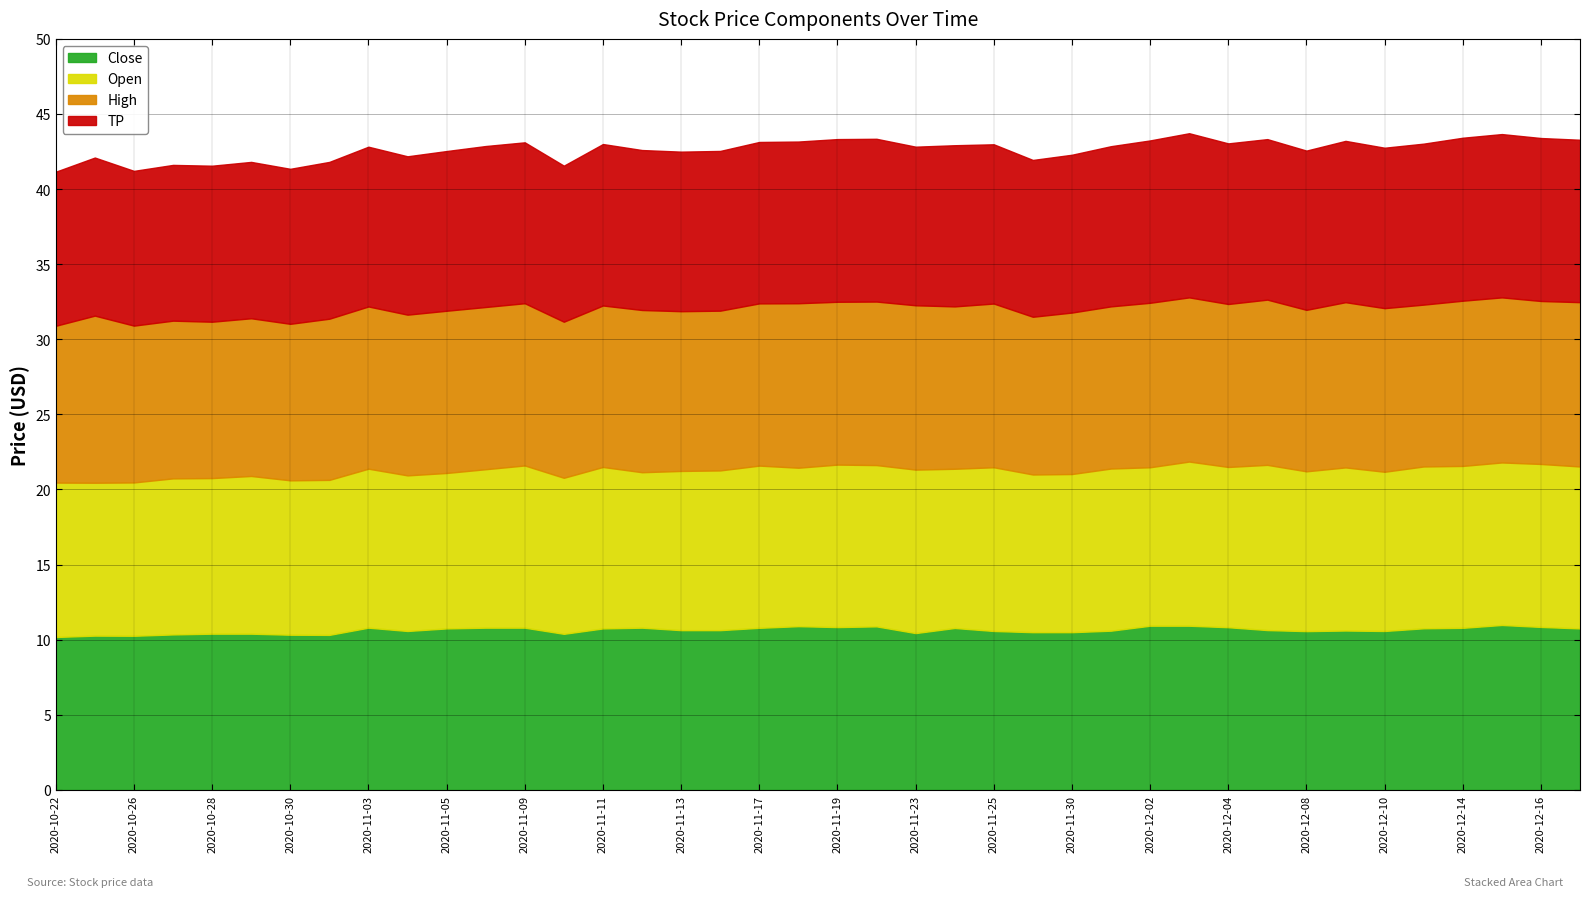

True or false: Close and High intersect in this chart.

False